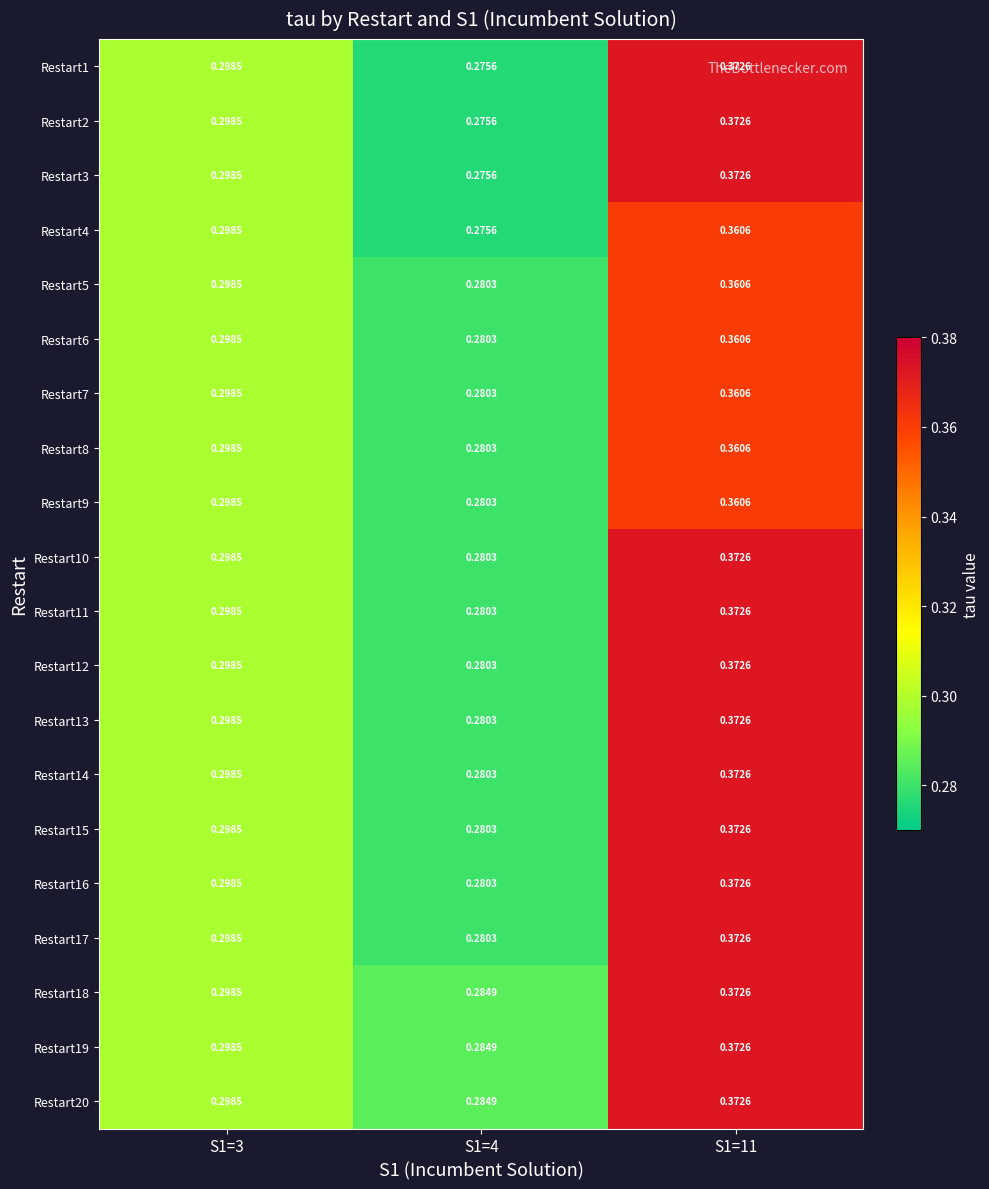

Is the value of Restart19 at S1=3 greater than the value of Restart6 at S1=11?

No